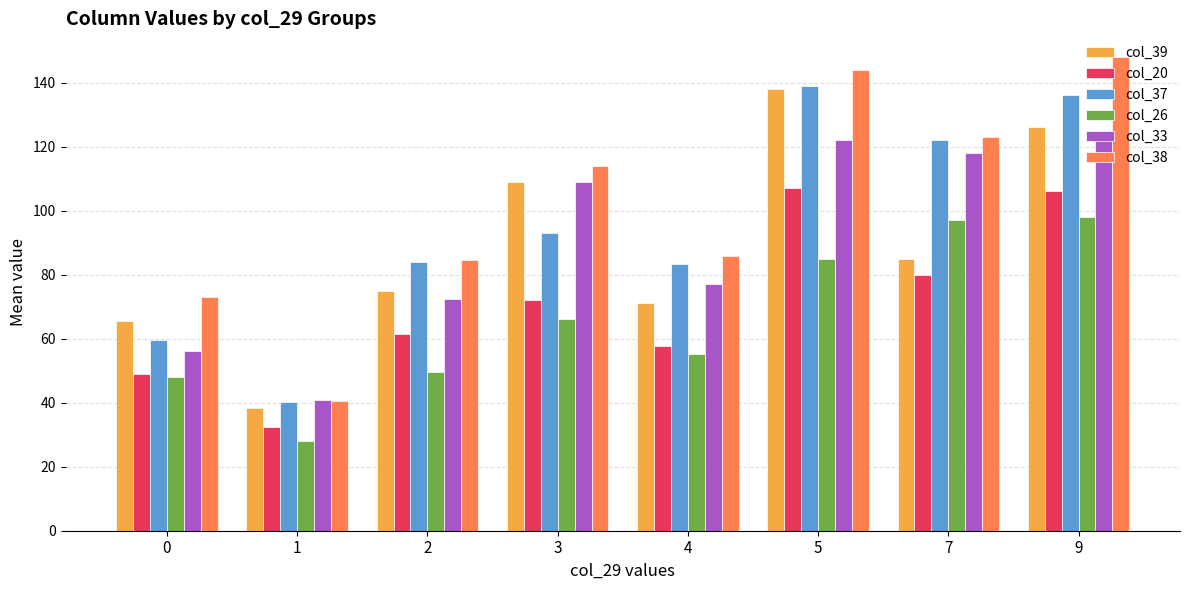

How many bars are there in total?

48